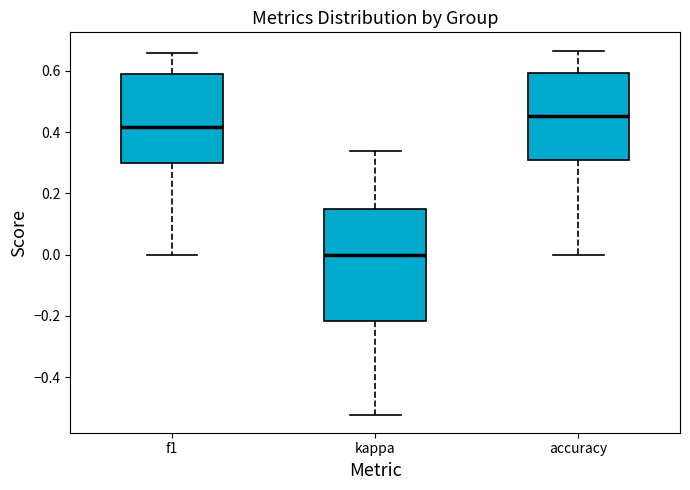

Reading left to right, read every box against the y-axis: the position of its median line, the range the box covers, and the ends of its whiskers. The values are not printed on the chart, so give them approximately, as read against the axis.

f1: median 0.42, box 0.30 to 0.58, whiskers 0.00 to 0.66
kappa: median 0.00, box -0.22 to 0.14, whiskers -0.52 to 0.34
accuracy: median 0.46, box 0.30 to 0.60, whiskers 0.00 to 0.66